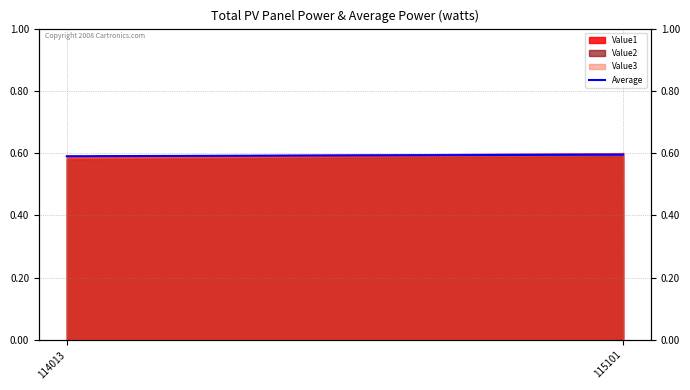

How many lines are shown in the chart?

1